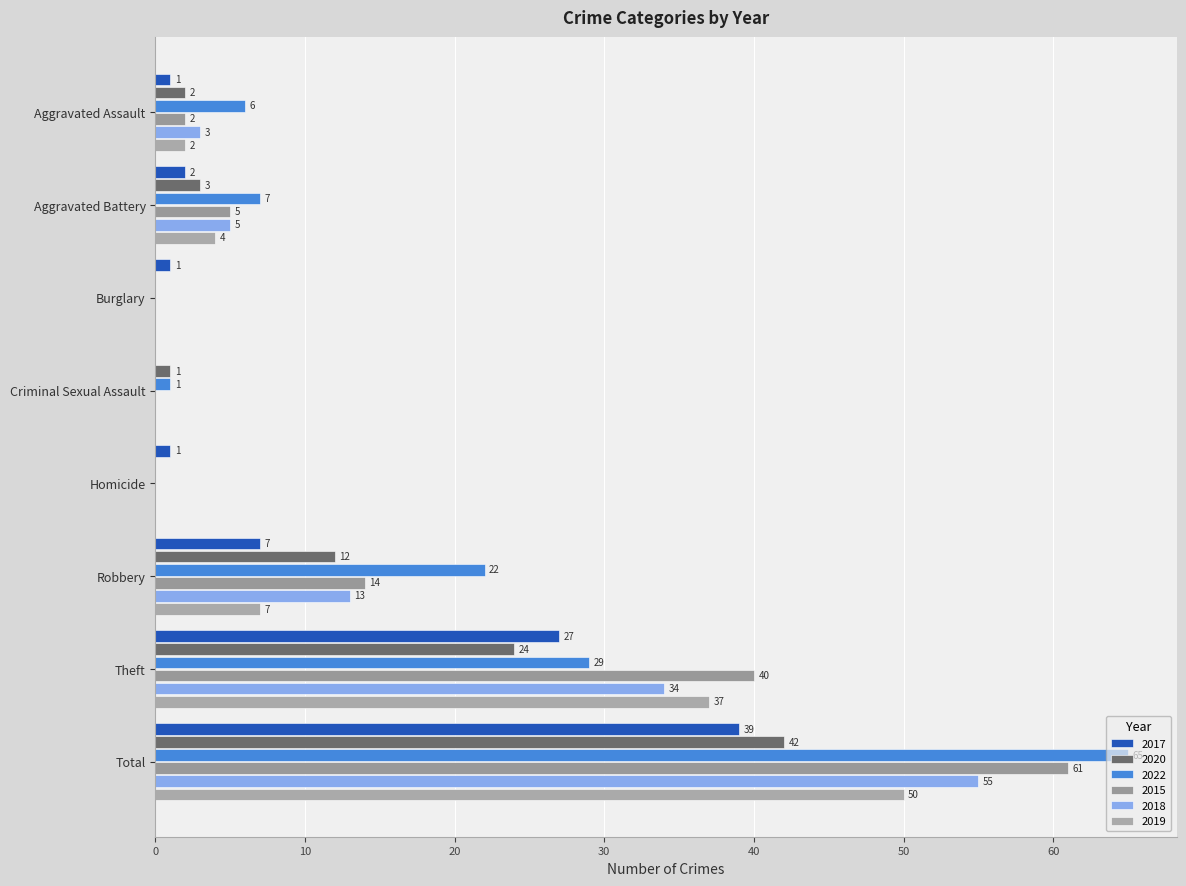

What is the difference between the maximum and second lowest values in the 2017 series?

38